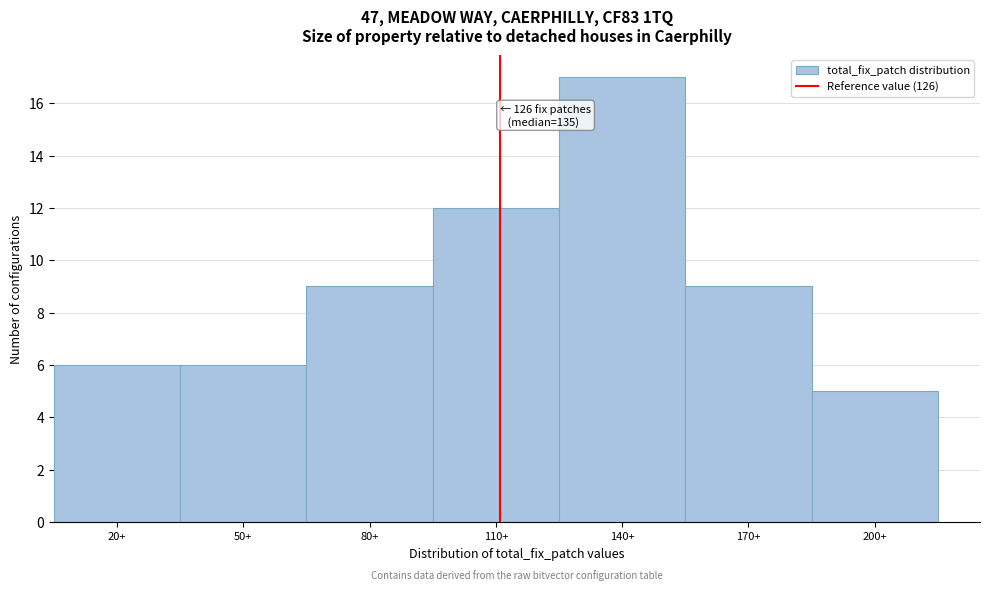

Reading left to right, list all the values displayed in this chart.

20+=6	50+=6	80+=9	110+=12	140+=17	170+=9	200+=5